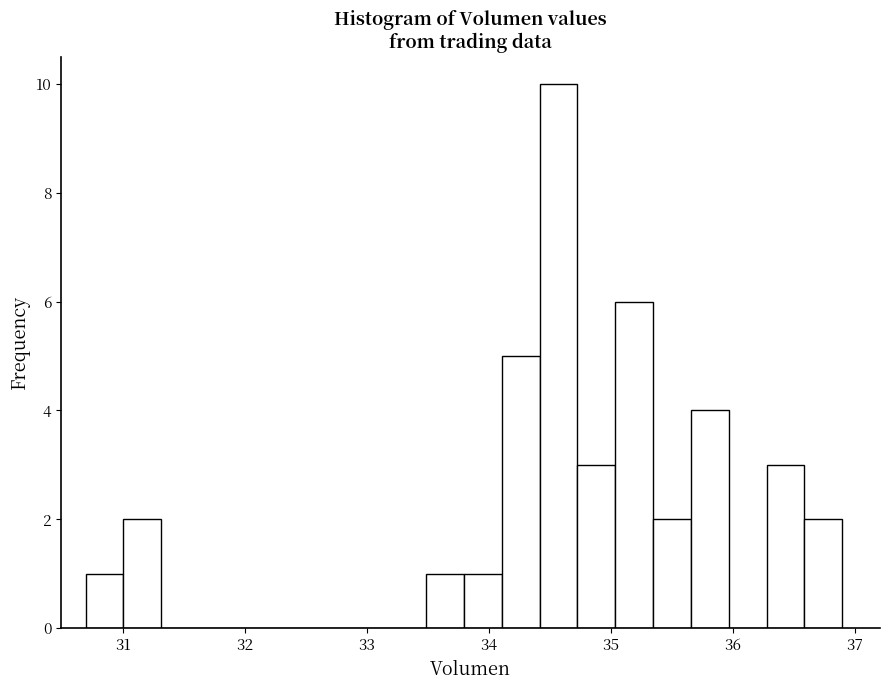

Read against the x-axis, roughly where is the centre of the tallest bar?

34.6